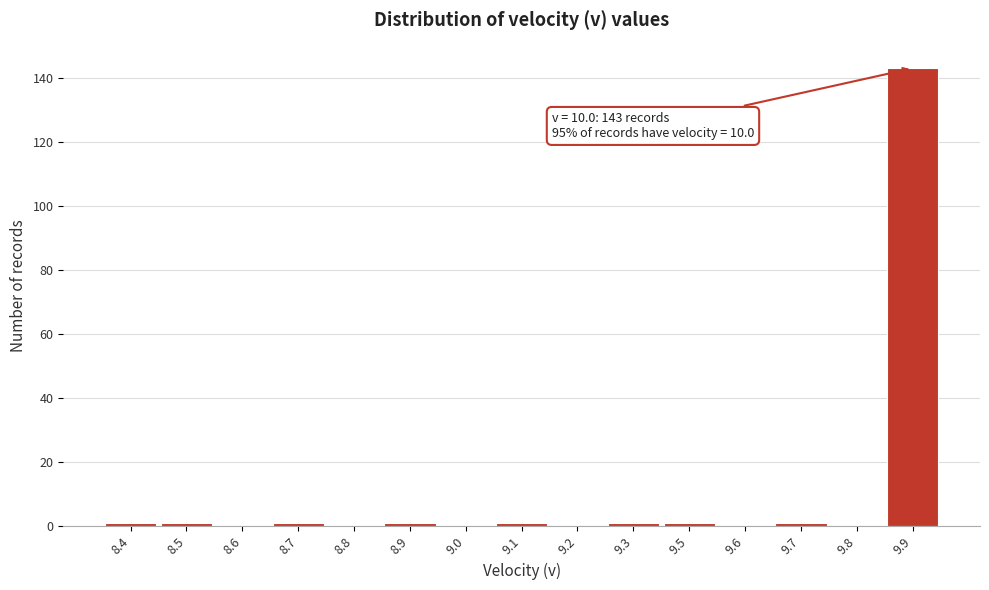

Reading right to left, list all the values displayed in this chart.

9.9=143	9.8=0	9.7=1	9.6=0	9.5=1	9.3=1	9.2=0	9.1=1	9.0=0	8.9=1	8.8=0	8.7=1	8.6=0	8.5=1	8.4=1